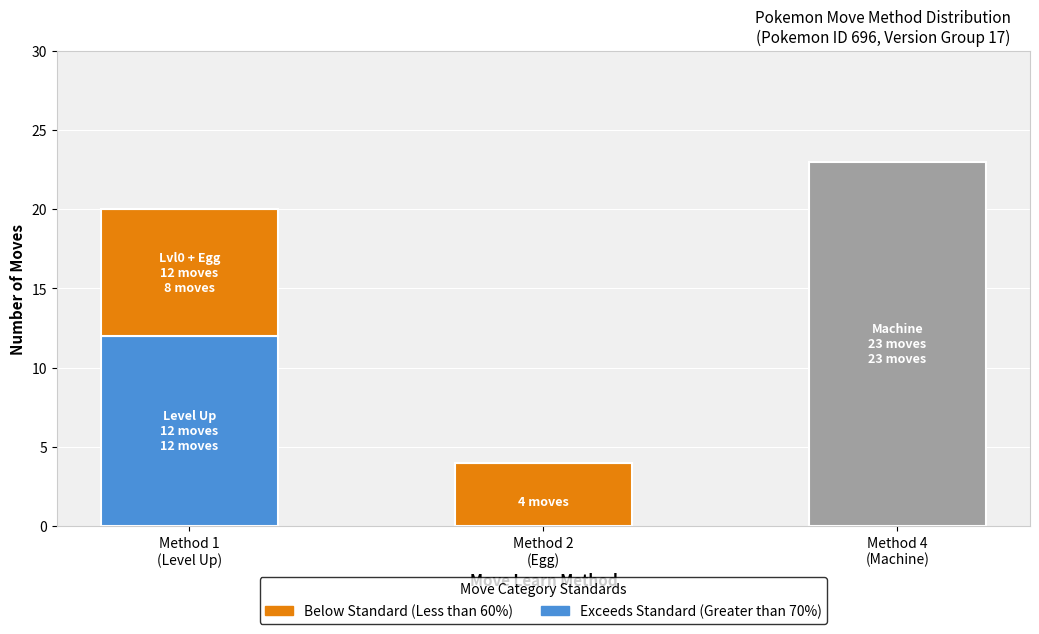

What is the total value across all series at Method 1
(Level Up)?

20